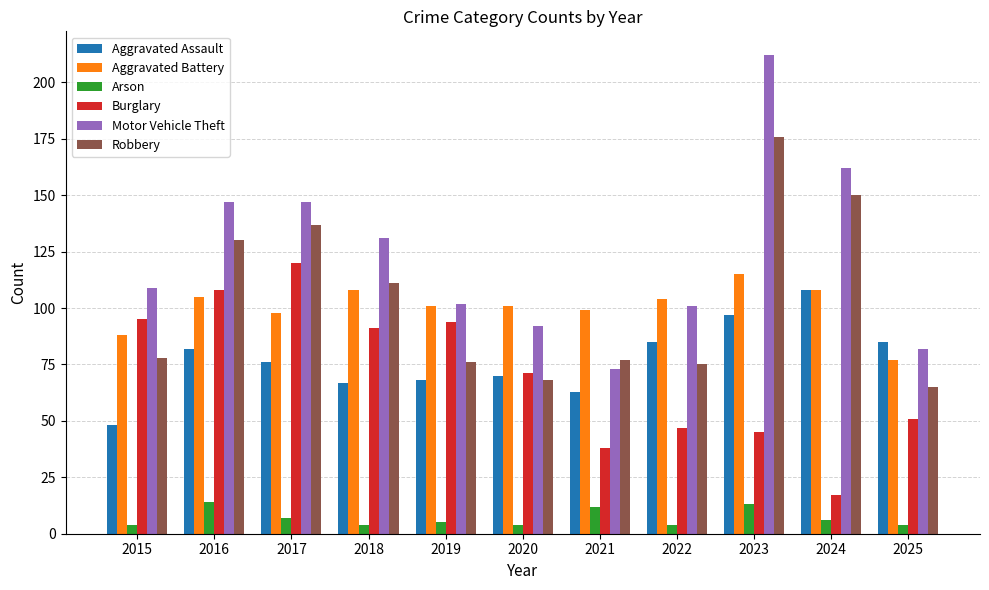

True or false: Arson has a value of 7 at 2017.

True